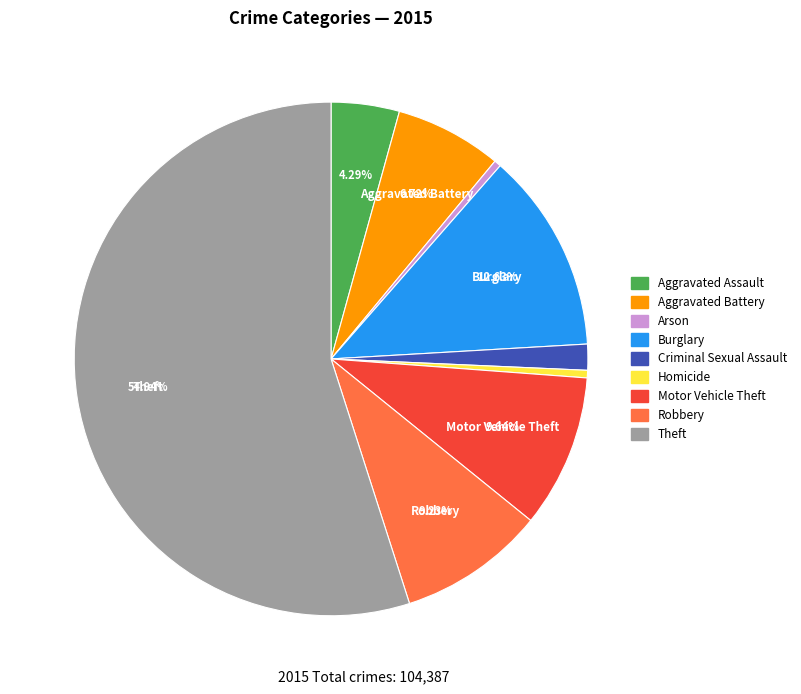

How many segments does this pie chart have?

9